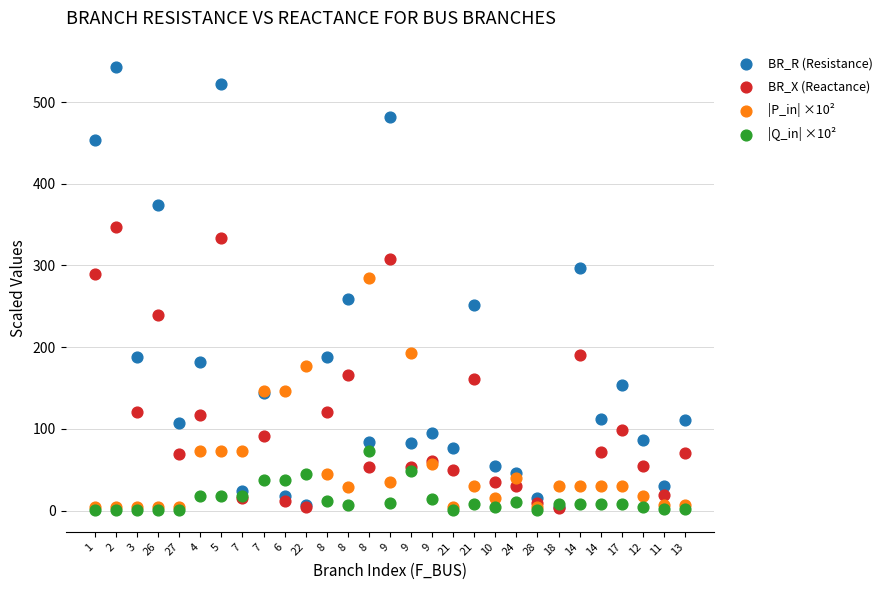

What are all the series names shown in the legend?

BR_R (Resistance), BR_X (Reactance), |P_in| ×10², |Q_in| ×10²